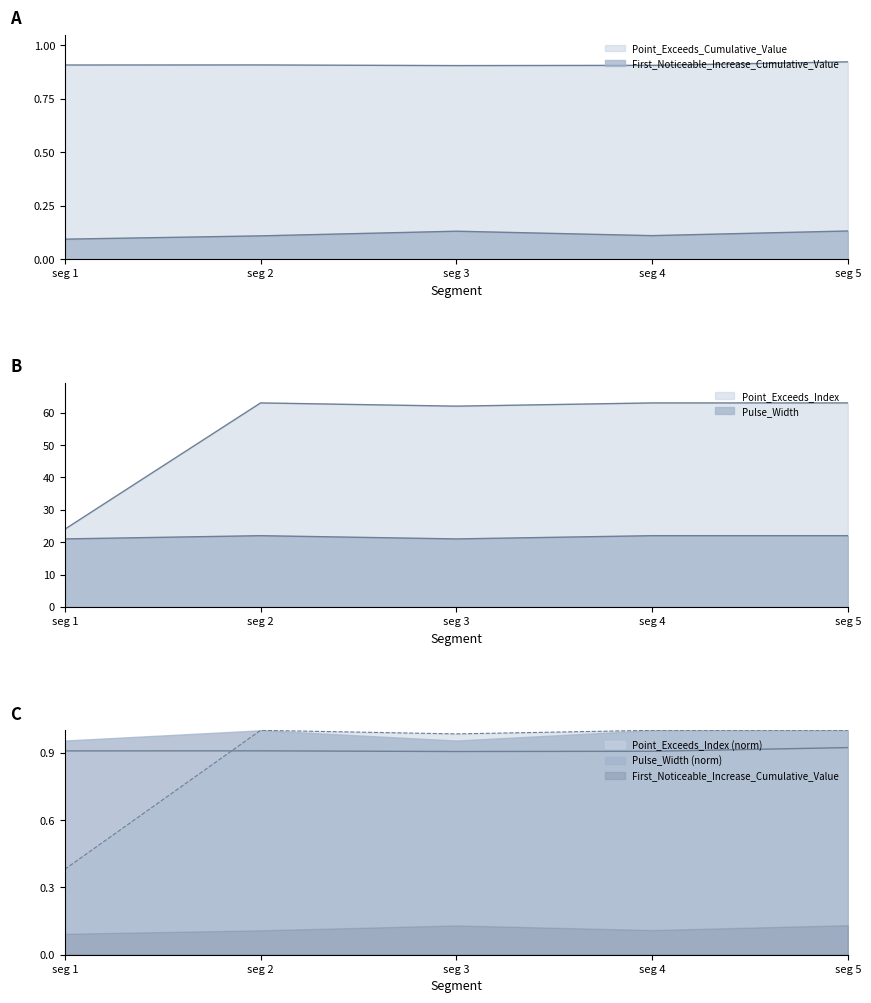

What is the greatest value displayed?

63.0